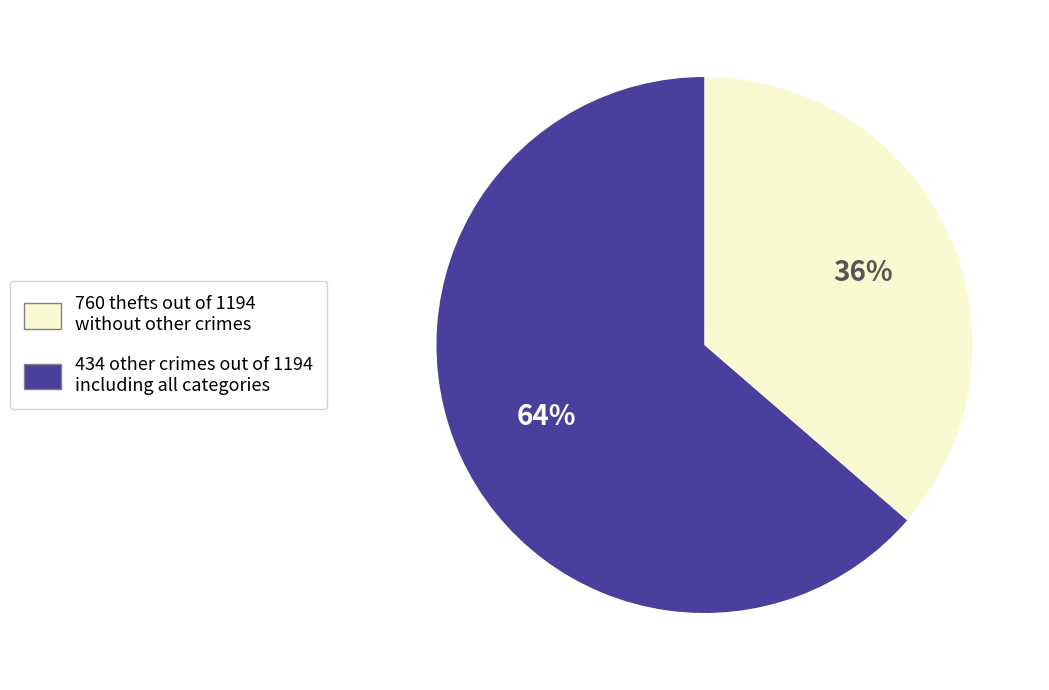

Does any single category account for the majority?

Yes